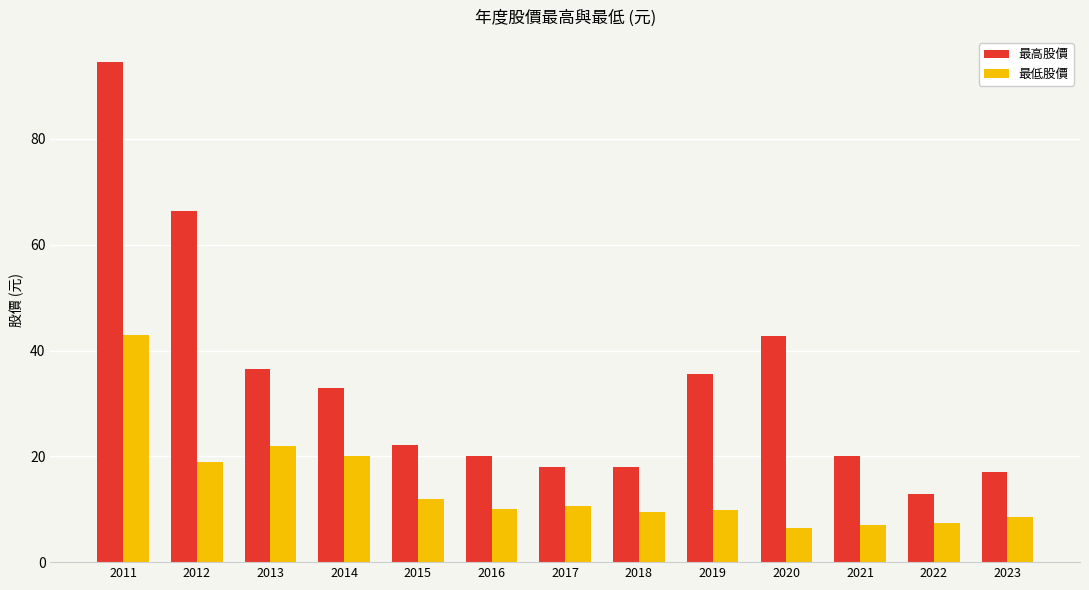

Rank the series at 2015 from highest to lowest value.

最高股價, 最低股價